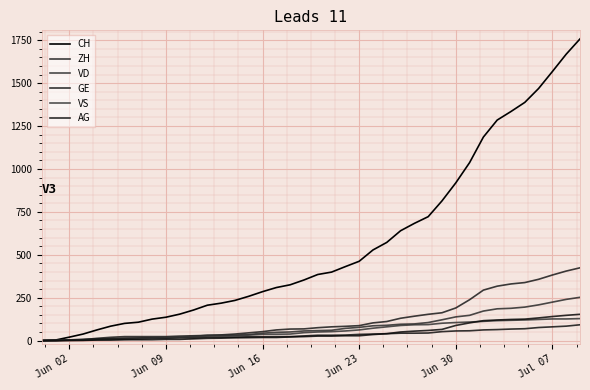

What are all the series names shown in the legend?

CH, ZH, VD, GE, VS, AG